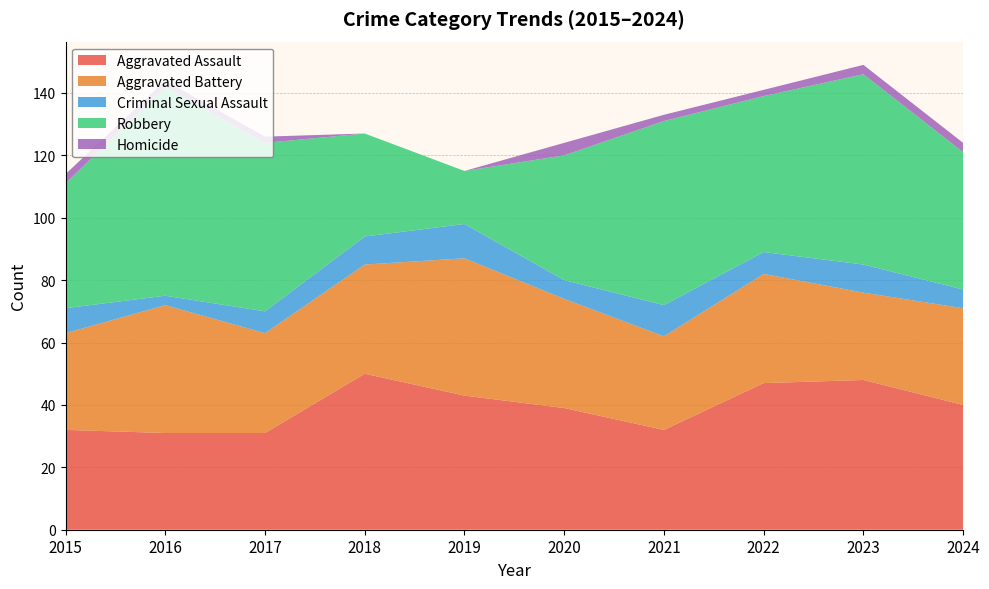

Reading left to right, extract all data points from this chart.

Aggravated Assault: 32	31	31	50	43	39	32	47	48	40
Aggravated Battery: 31	41	32	35	44	35	30	35	28	31
Criminal Sexual Assault: 8	3	7	9	11	6	10	7	9	6
Robbery: 40	67	54	33	17	40	59	50	61	44
Homicide: 3	2	2	0	0	4	2	2	3	3